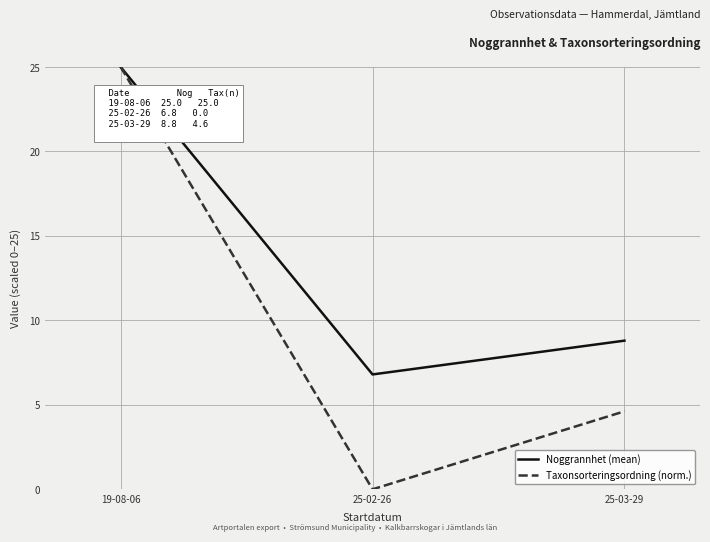

At how many categories does at least one series exceed 21?

1